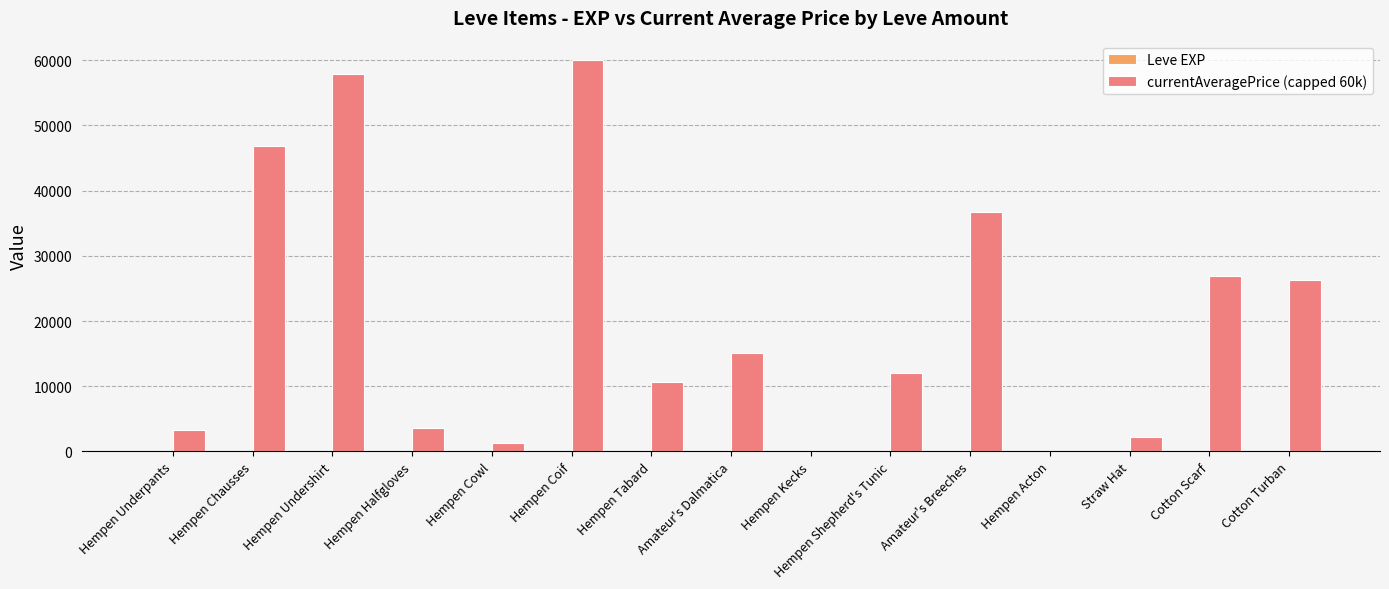

Which category has the highest value across all series?

Hempen Coif